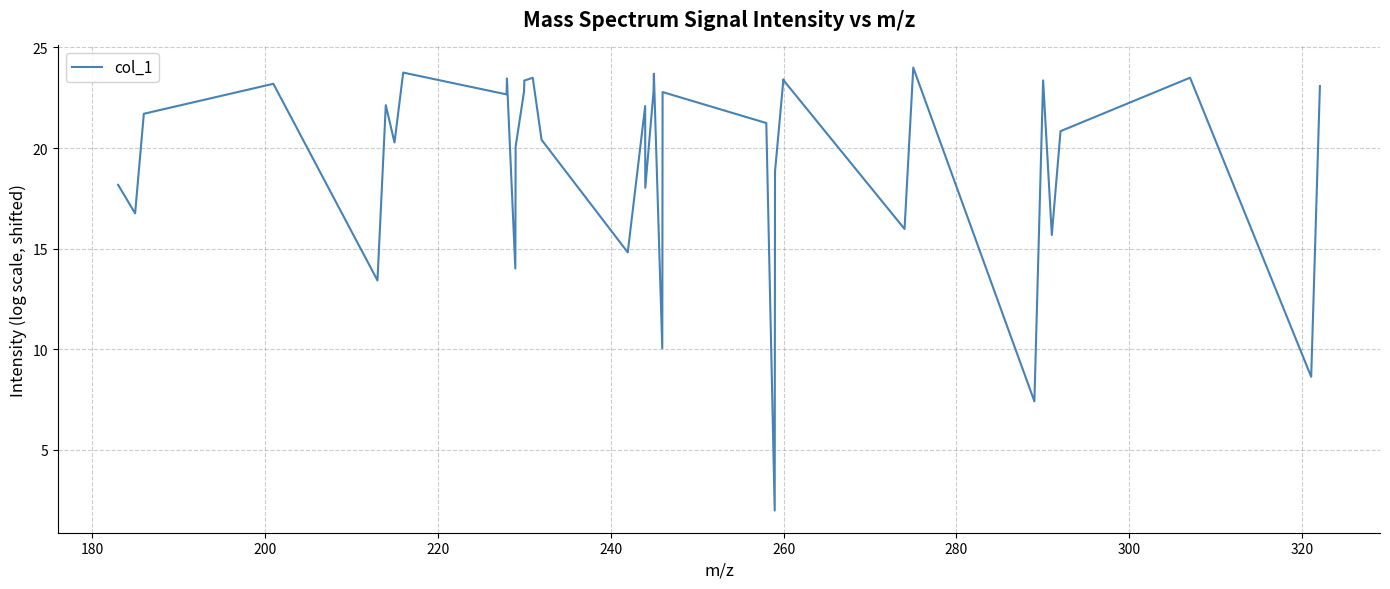

What is the greatest value displayed?

24.0